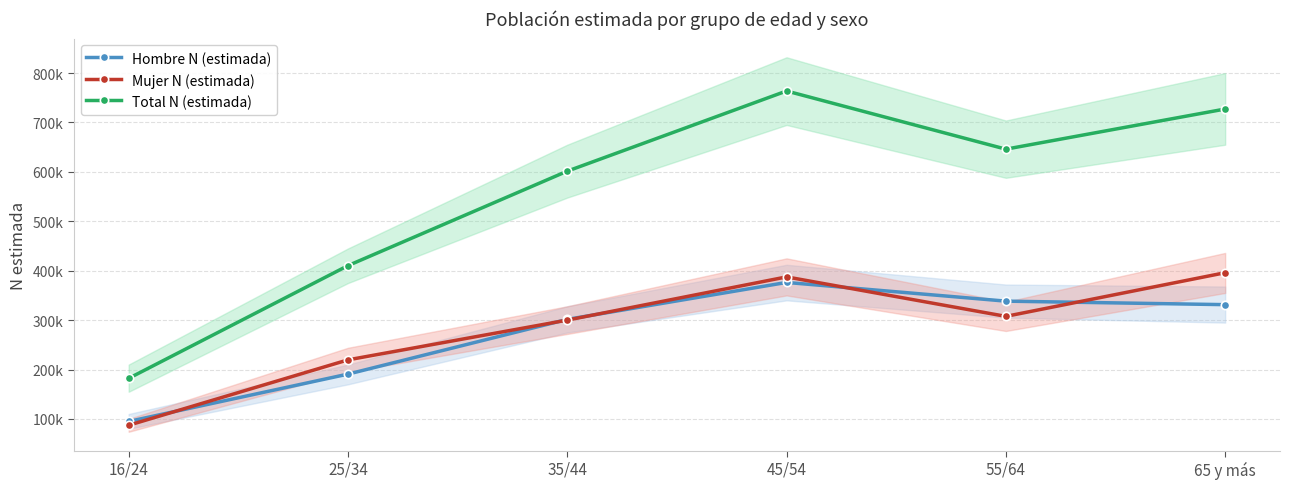

At how many categories does at least one series exceed 523270?

4